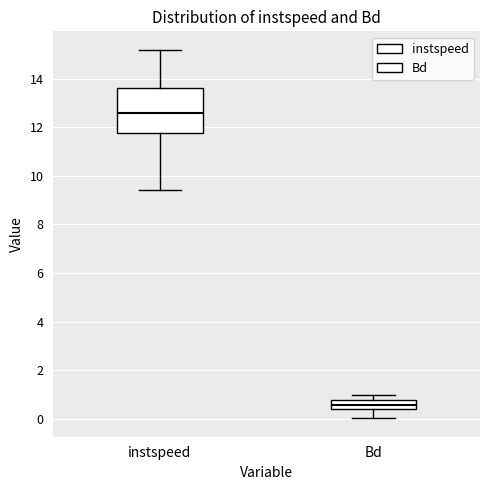

Which box is the tallest, from its lower edge to its upper edge?

instspeed